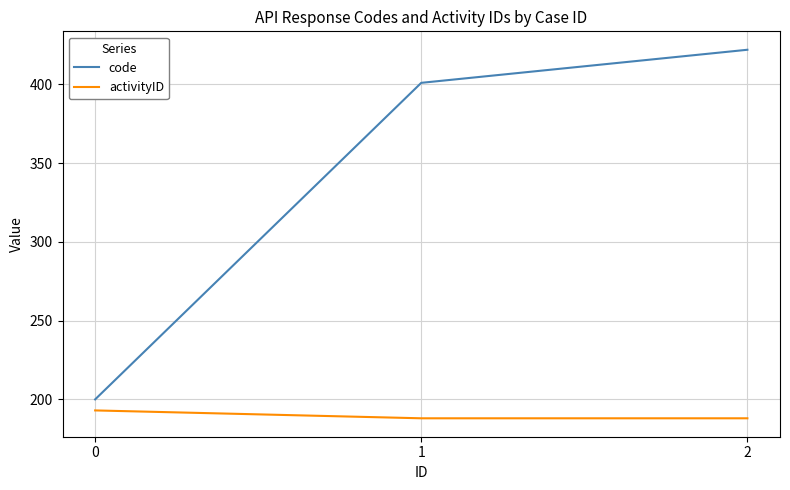

Count the number of data series in this chart.

2